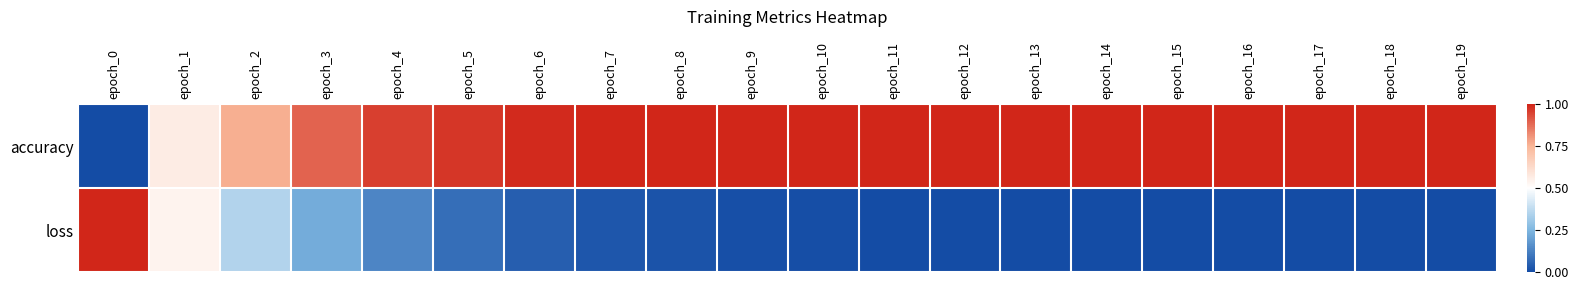

Which series changed the most between epoch_1 and epoch_14?

loss